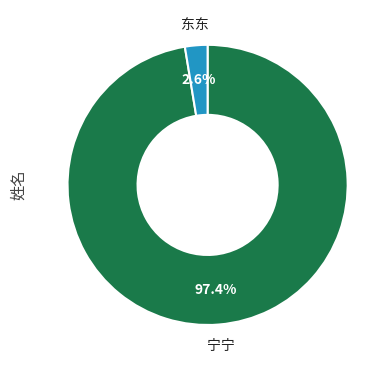

To the nearest percent, what is the difference between the 宁宁 and 东东 slice percentages?

95%